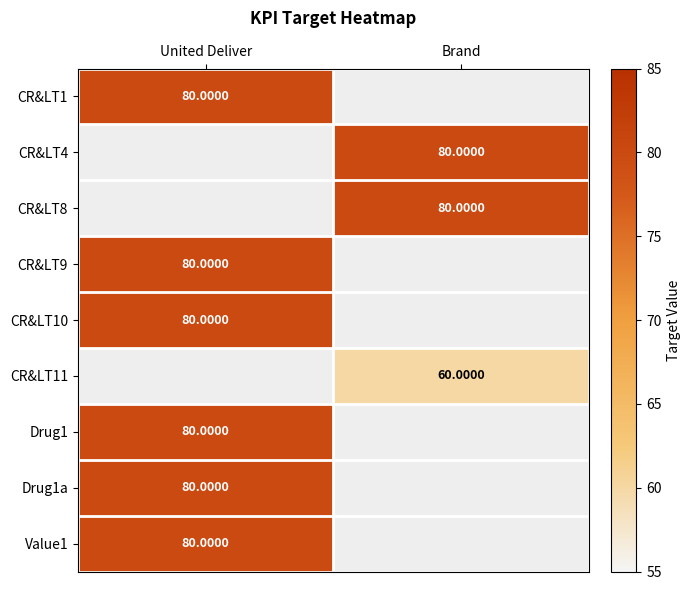

Which category has the lowest value across all series?

Brand